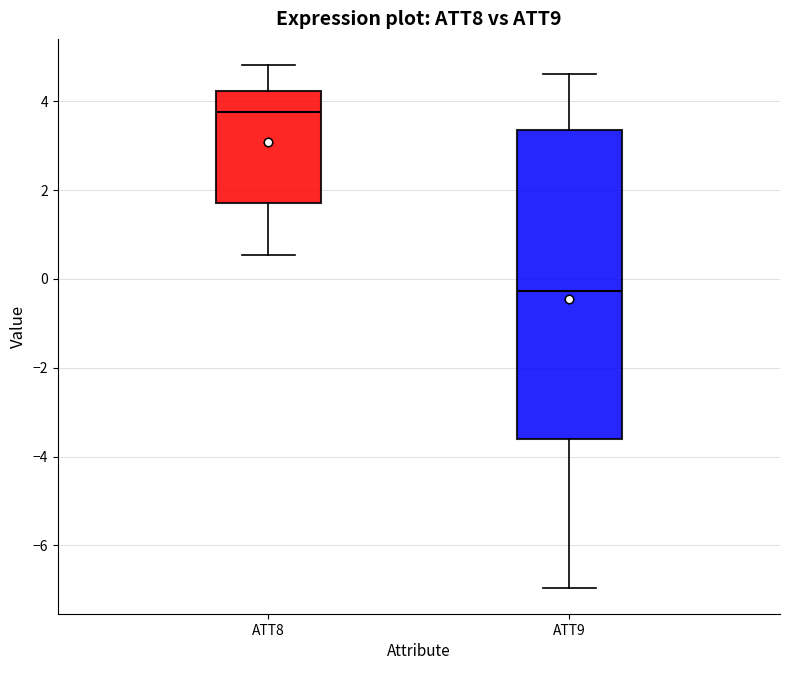

Reading left to right, read every box against the y-axis: the position of its median line, the range the box covers, and the ends of its whiskers. The values are not printed on the chart, so give them approximately, as read against the axis.

ATT8: median 3.8, box 1.8 to 4.2, whiskers 0.6 to 4.8
ATT9: median -0.2, box -3.6 to 3.4, whiskers -7.0 to 4.6